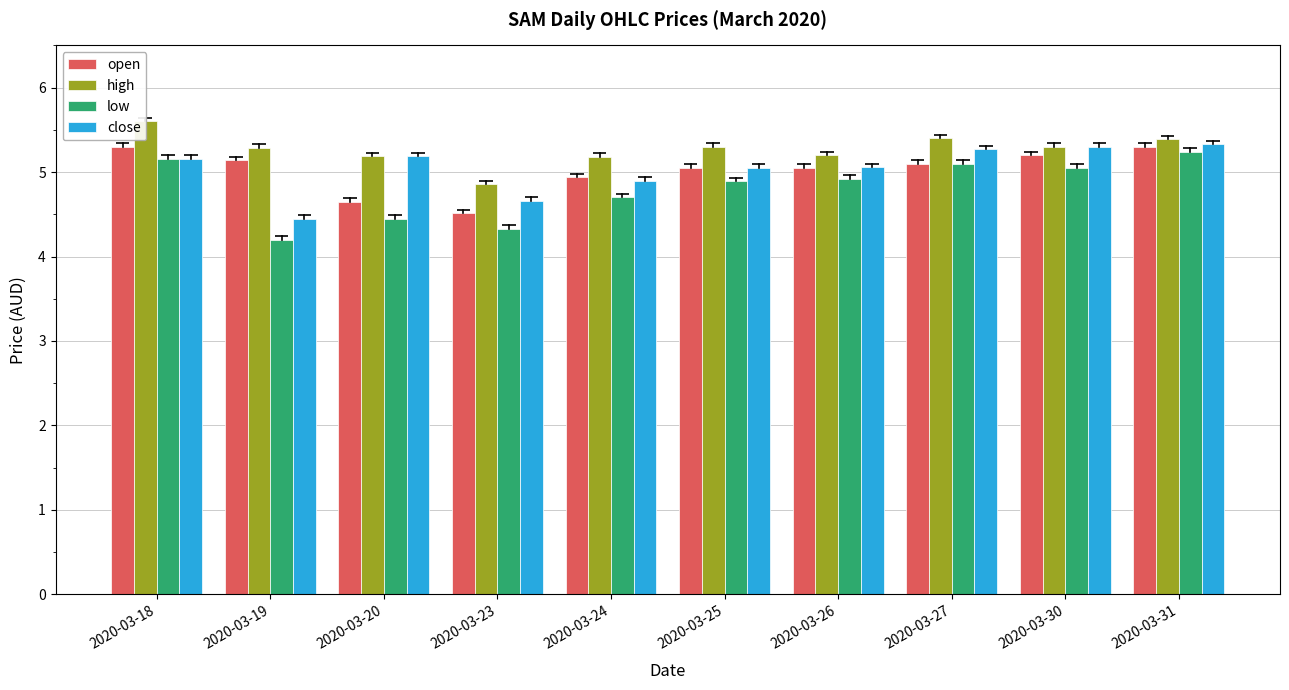

Between 2020-03-20 and 2020-03-19, which is larger?

2020-03-19